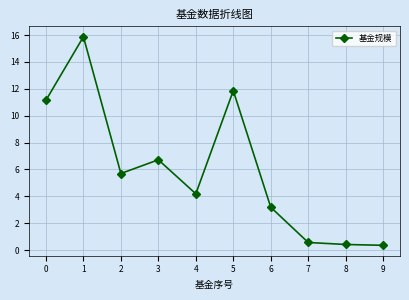

What is the greatest value displayed?

15.9